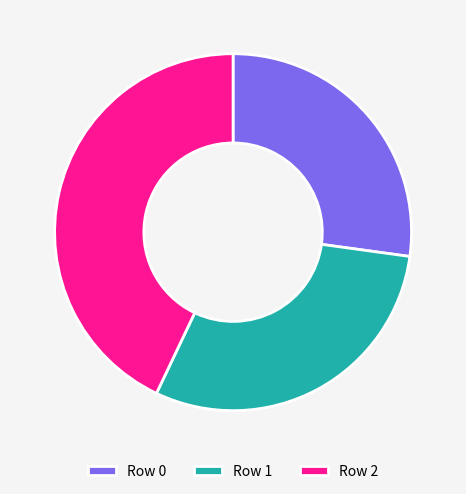

Which slice is the smallest?

Row 0